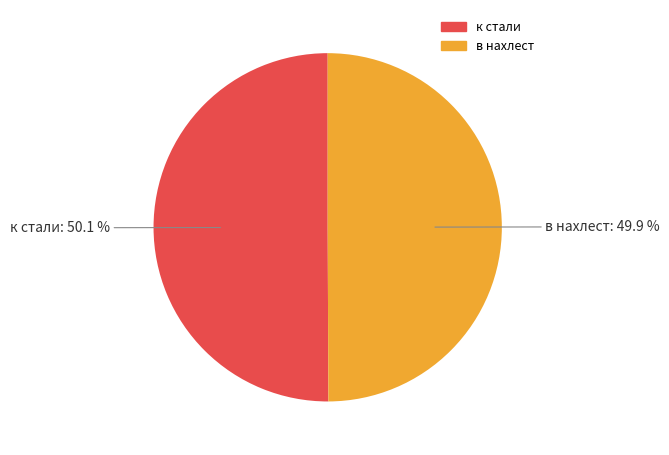

True or false: к стали accounts for 50% of the total.

True